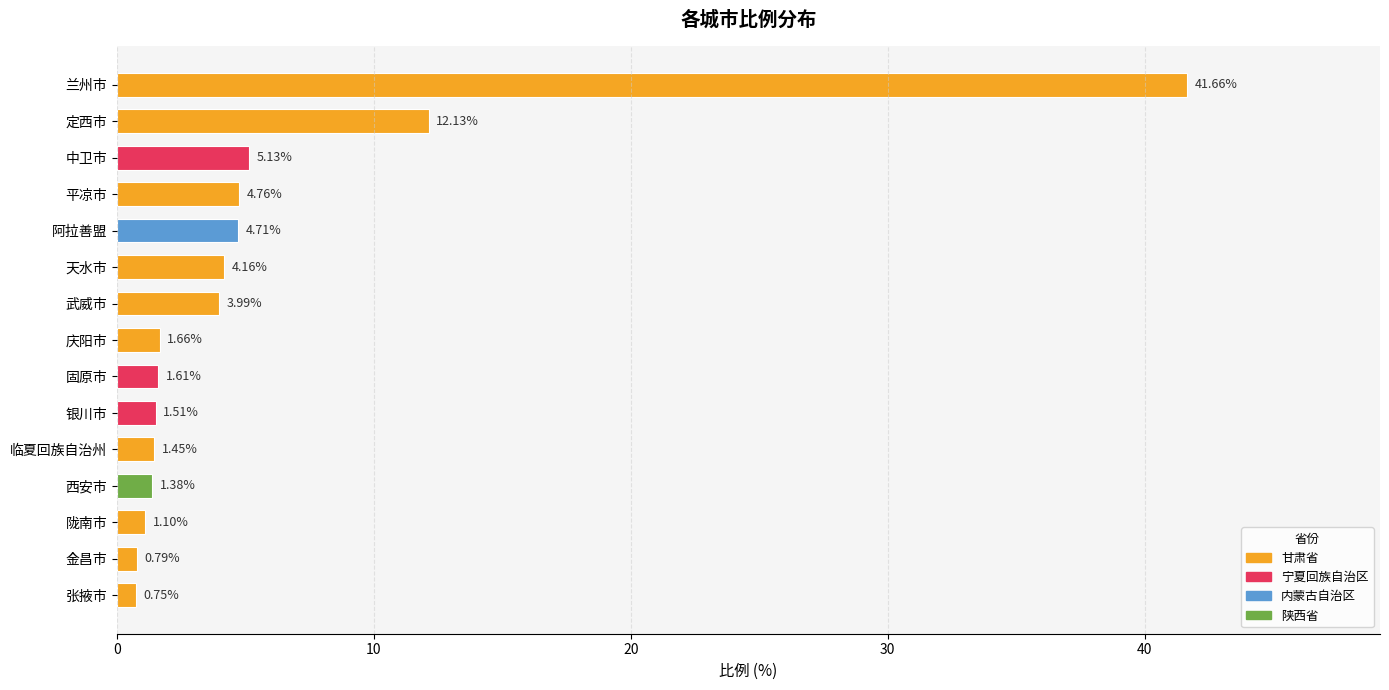

What is the difference between the maximum and minimum values?

40.9